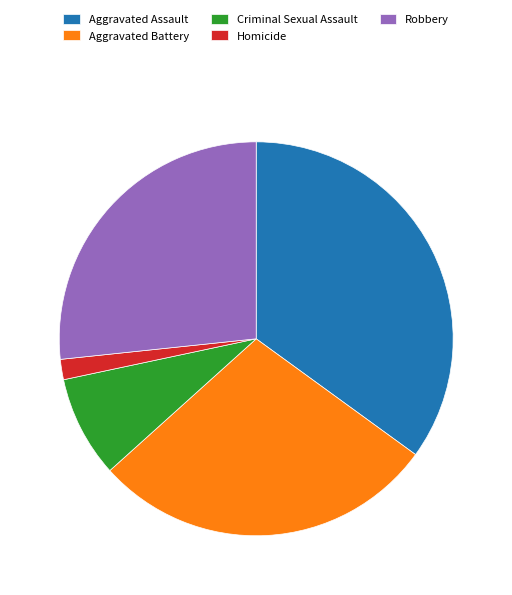

What is the smallest slice in the pie chart?

Homicide